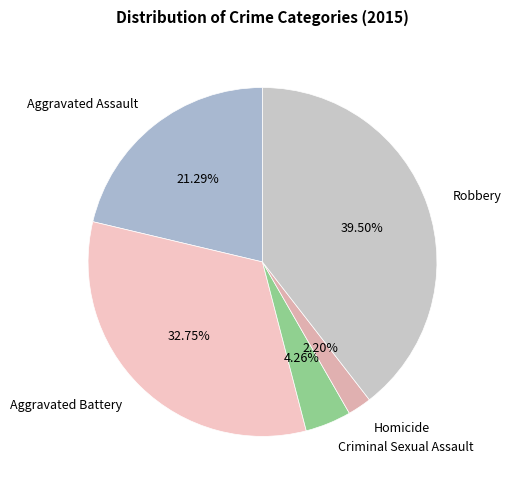

How many slices are in this pie chart?

5